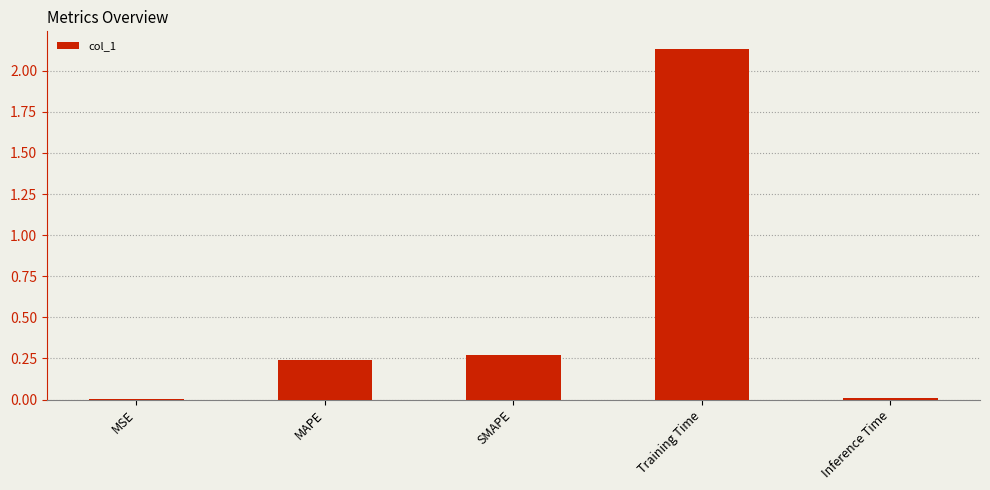

What is the sum of all values?

2.7